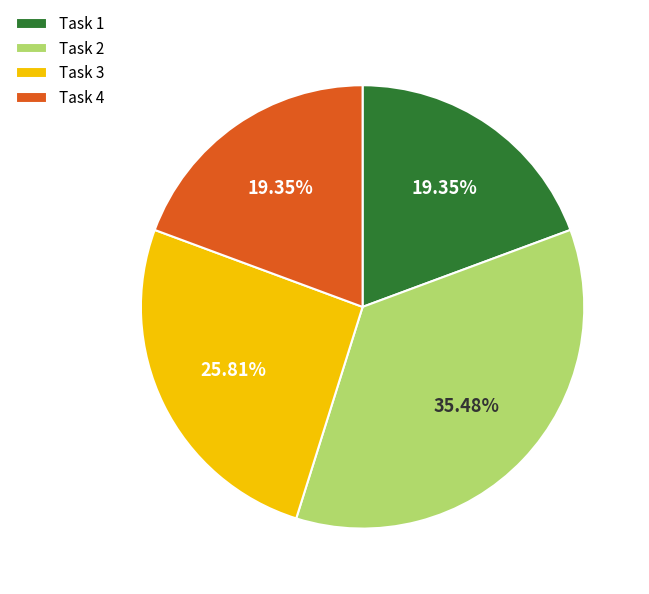

To the nearest percent, what is the combined percentage of Task 1 and Task 4?

39%